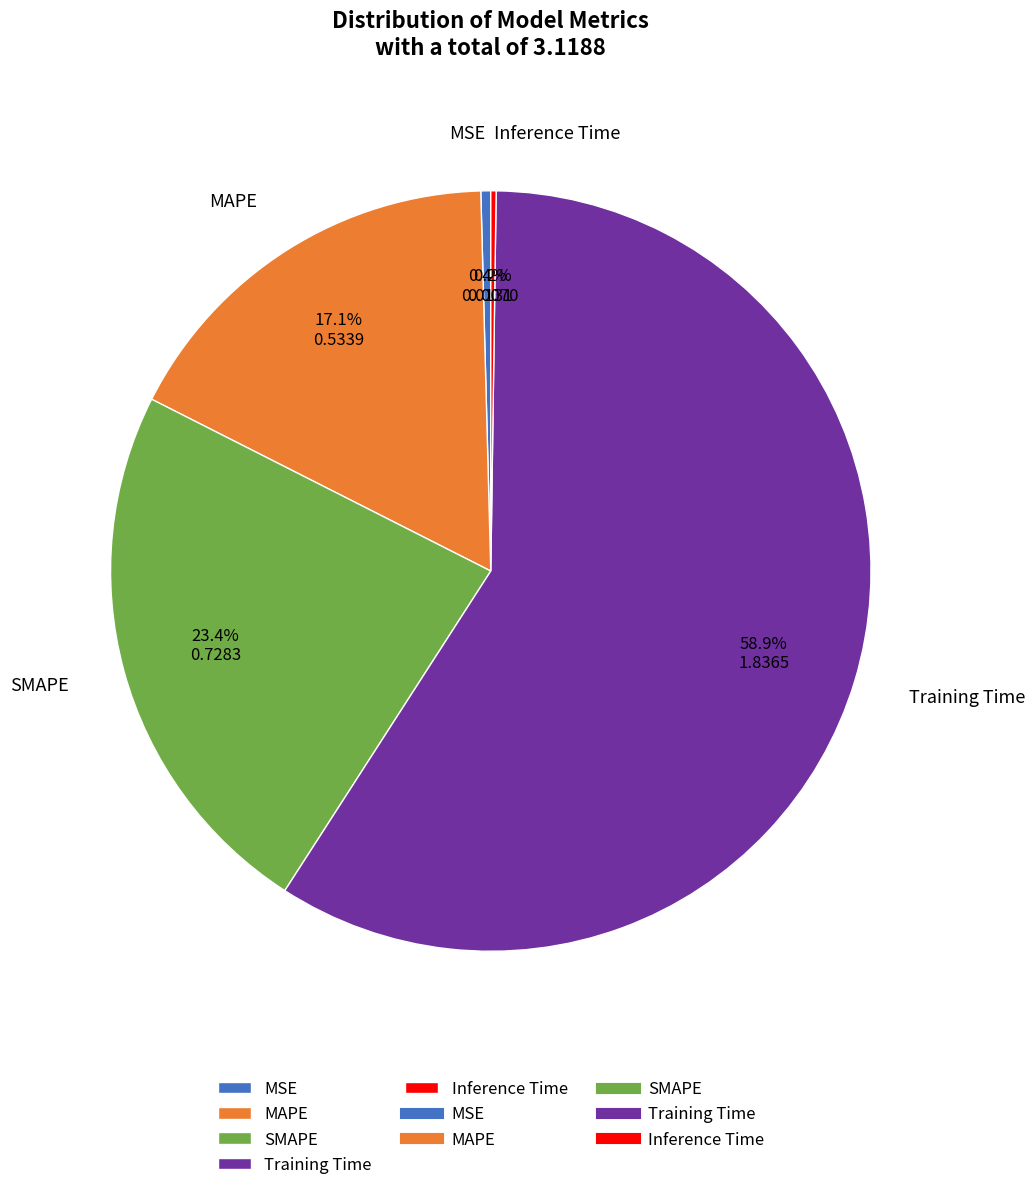

What portion of the pie excludes MSE?

99.6%